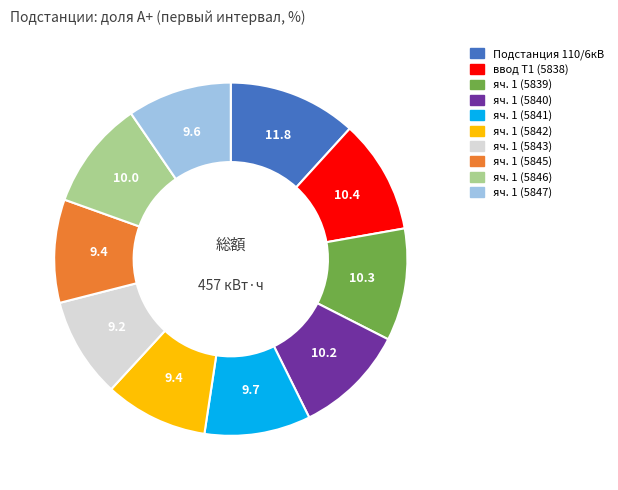

Is there a majority slice in this chart?

No